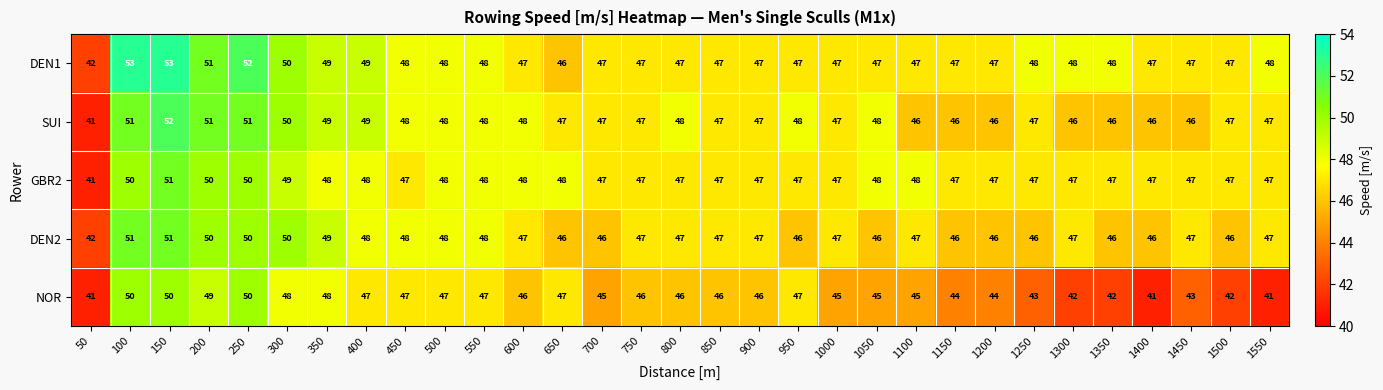

Is it true that SUI equals 11 at 850?

False